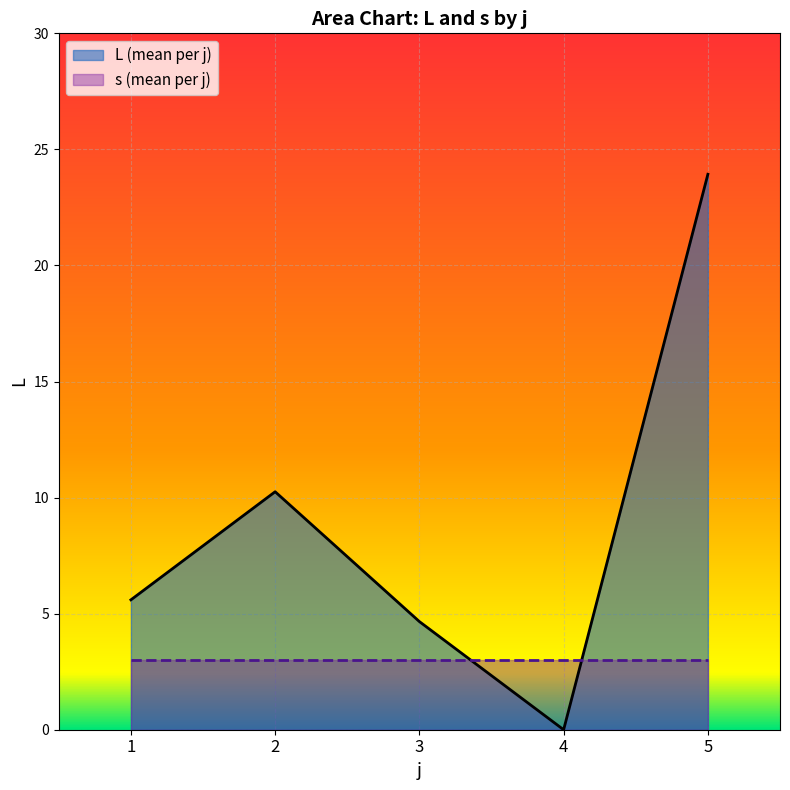

What is the approximate value of s (mean per j) at 1?

3.0